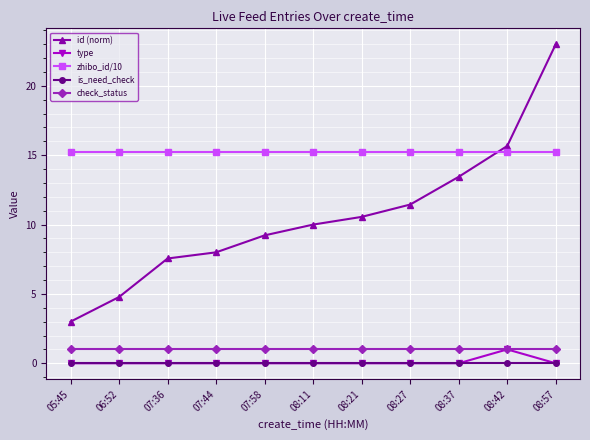

What is the difference between the highest and lowest values at 05:45?

15.2